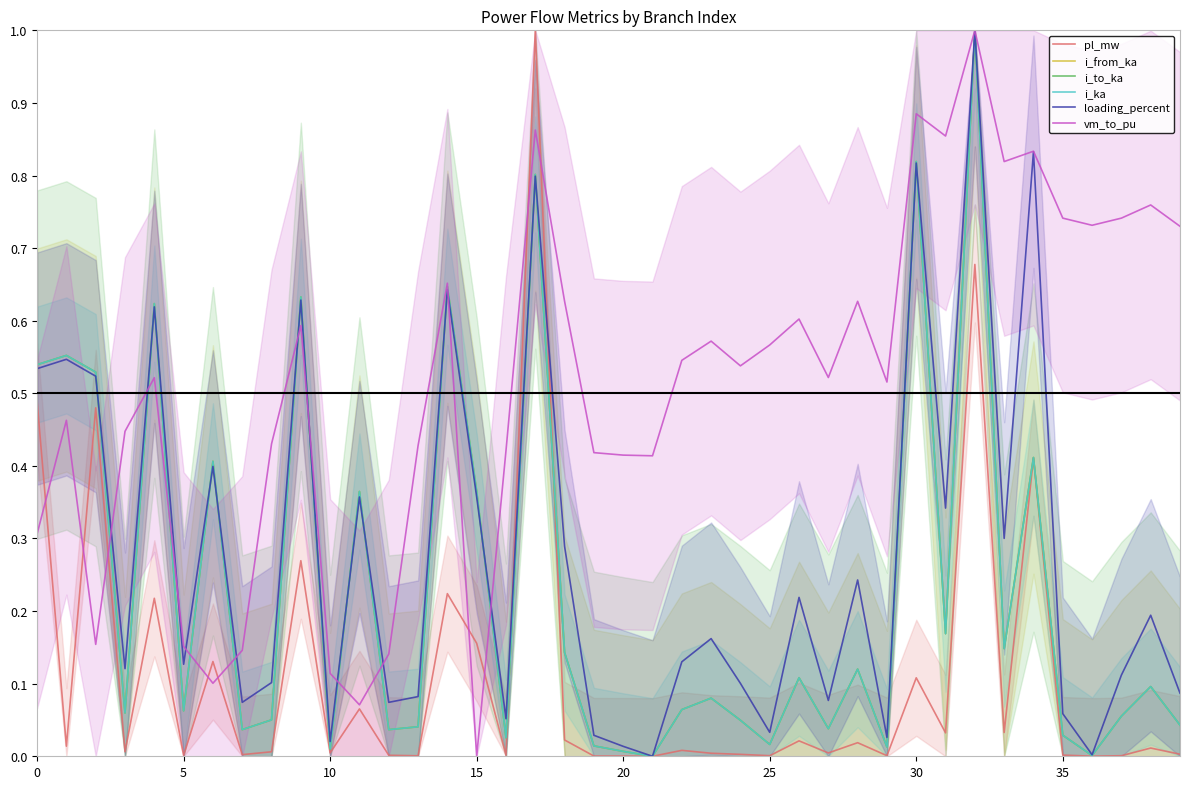

Which series has the largest range (max minus min)?

pl_mw